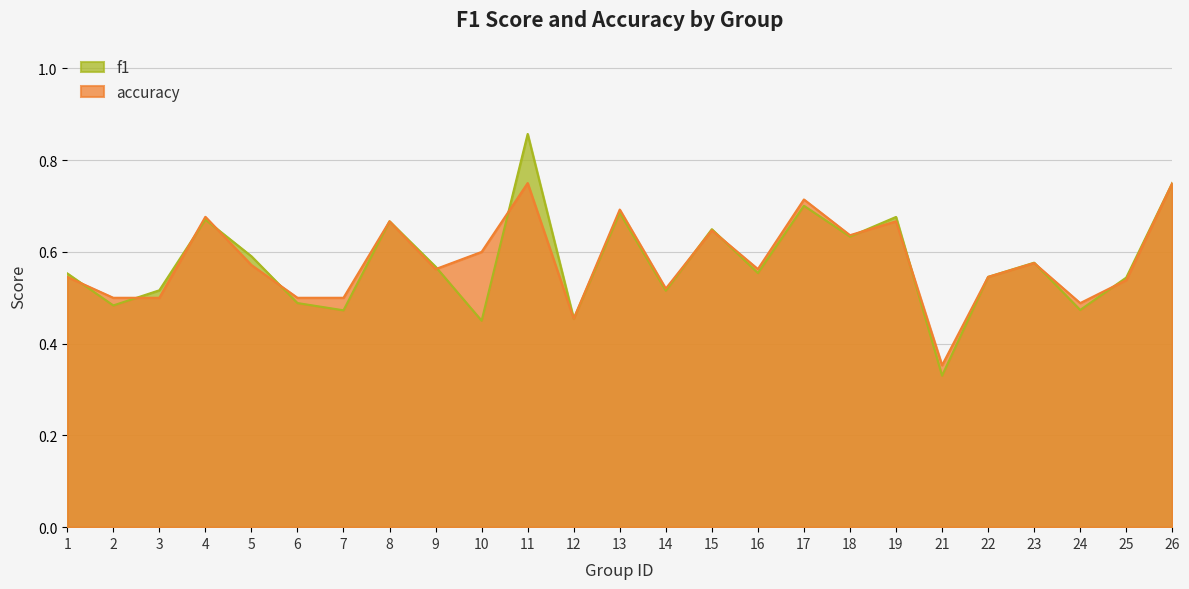

How many interior local peaks does the f1 series have?

8